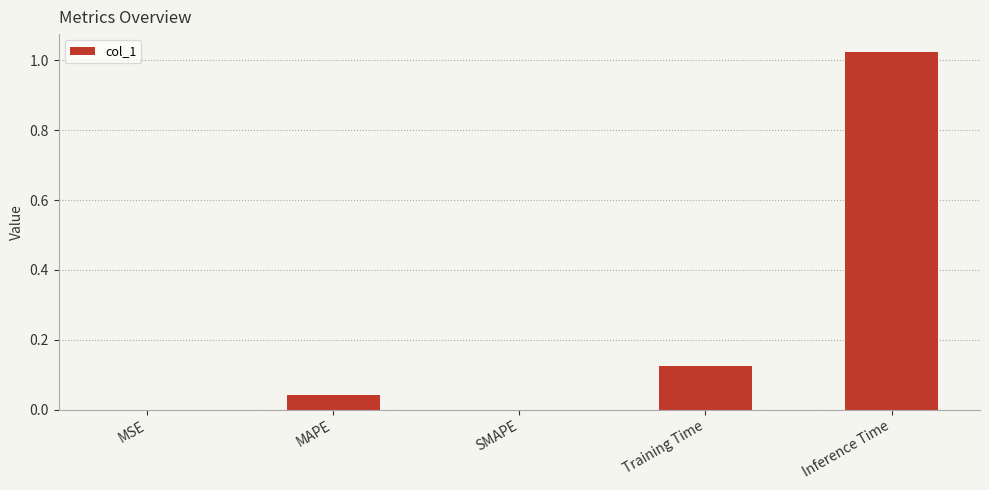

Between MSE and Training Time, which is larger?

Training Time